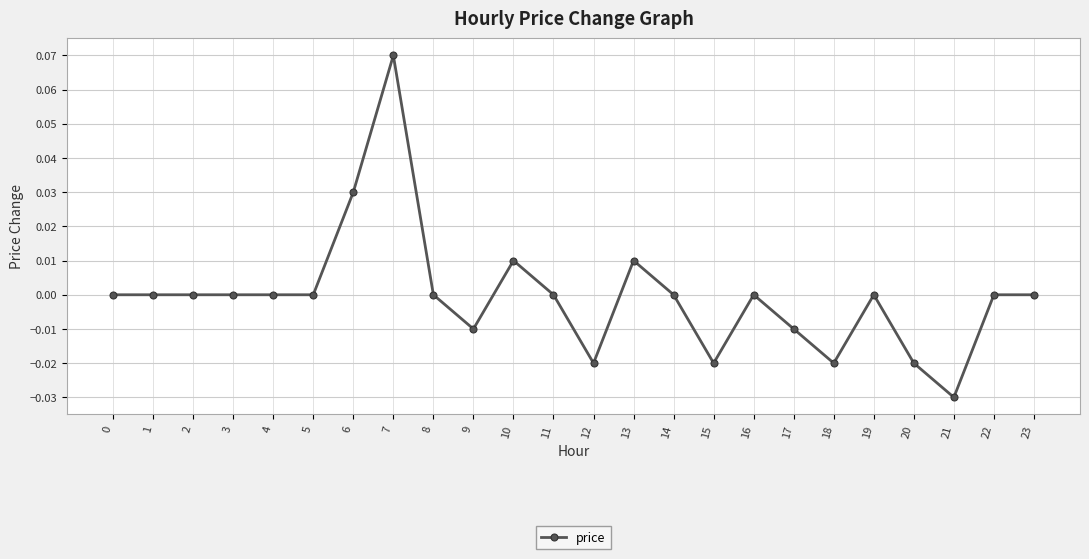

How many distinct data groups are displayed?

1